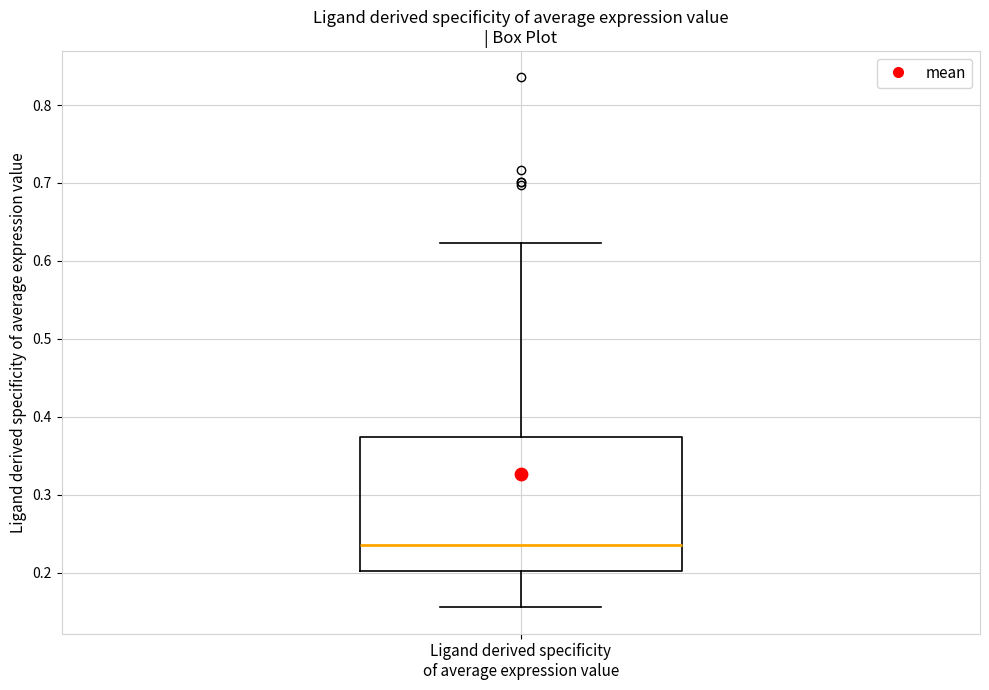

Where does the median line of the box for Ligand derived specificity of average expression value sit on the y-axis? The values are not printed on the chart, so give them approximately, as read against the axis.

0.24